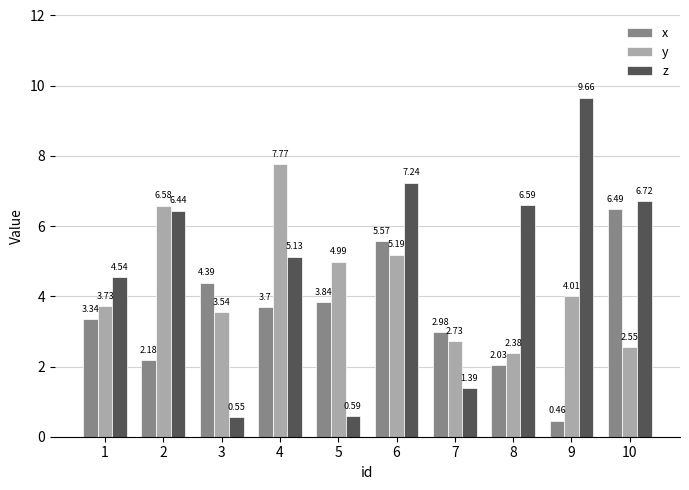

True or false: y has a value of 6.6 at 2.

True